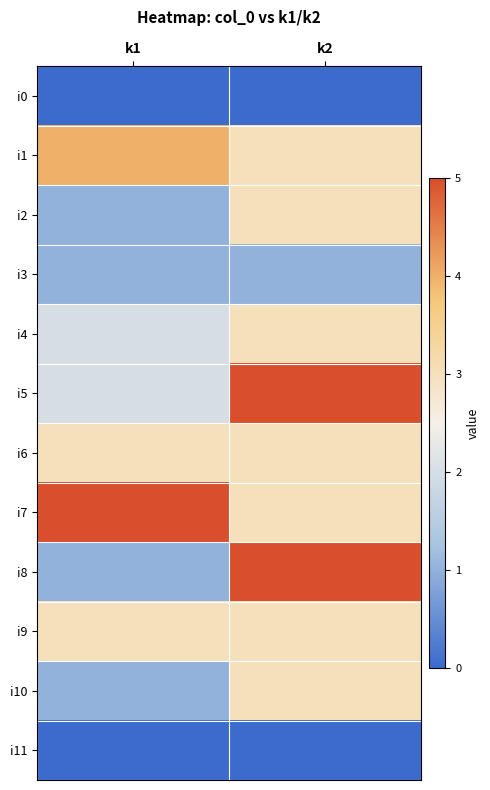

At which category is the sum across all series the highest?

k2